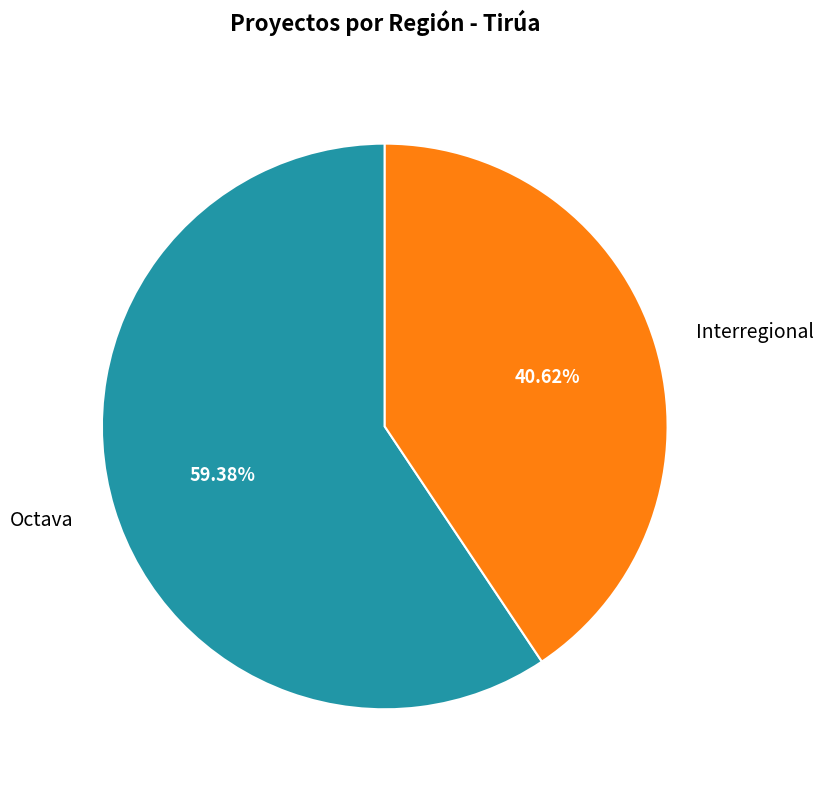

What is the smallest slice in the pie chart?

Interregional